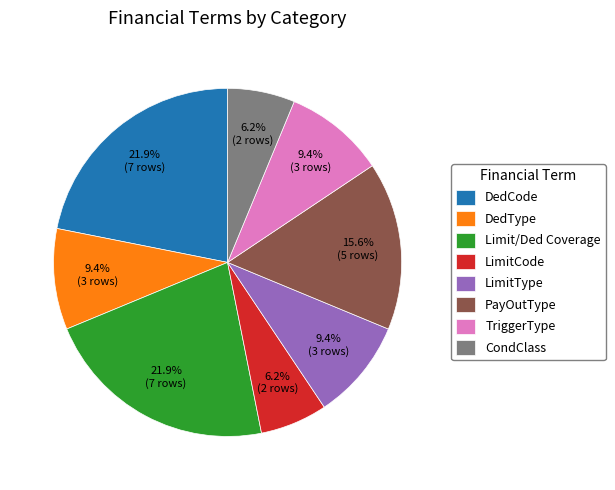

Does PayOutType account for over 50% of the chart?

No